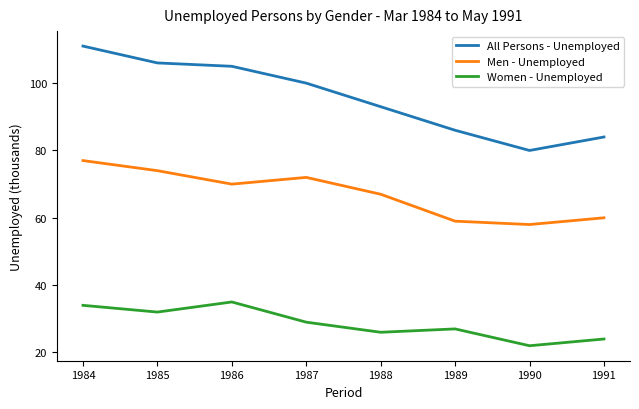

How many lines are shown in the chart?

3